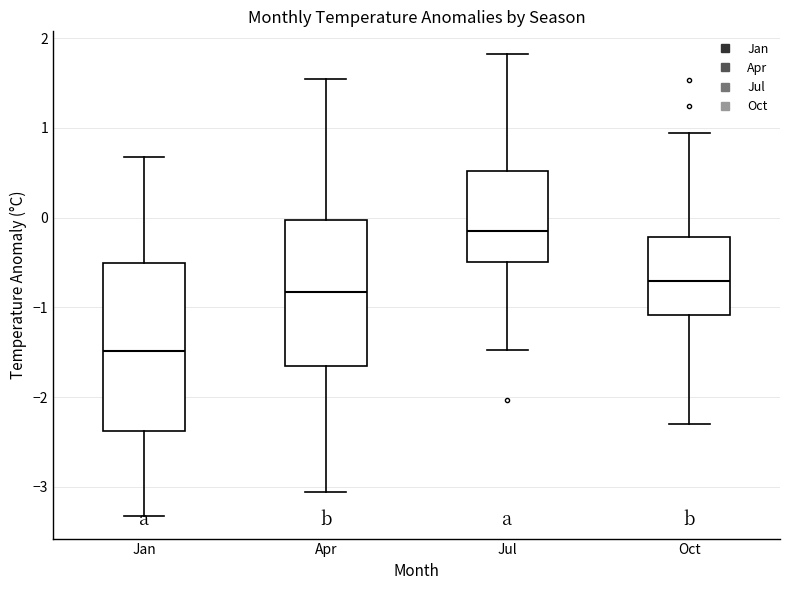

Where is the upper edge of the box for Oct on the y-axis? The values are not printed on the chart, so give them approximately, as read against the axis.

-0.2